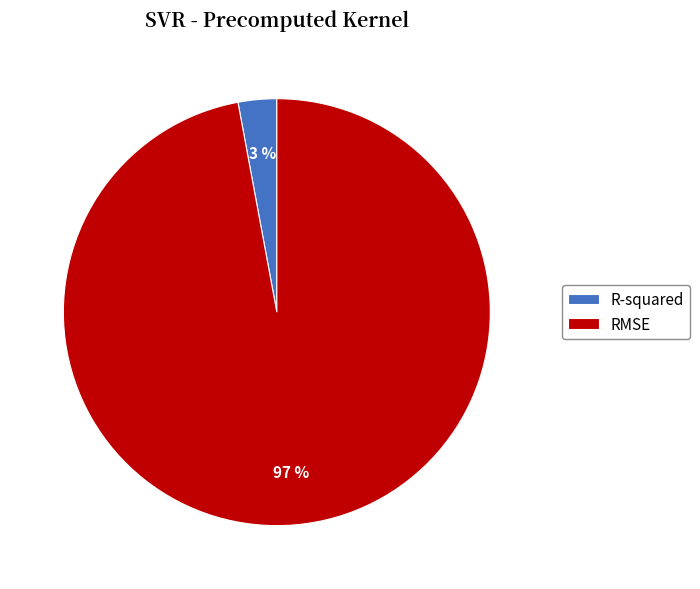

Rank the categories by value from lowest to highest.

R-squared, RMSE